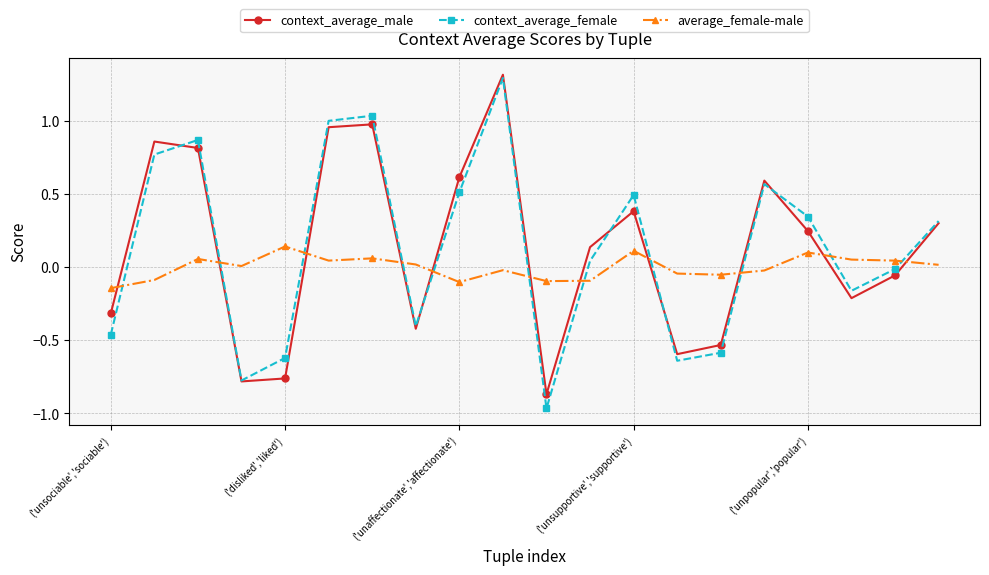

How many data points in context_average_male are less than 0?

9